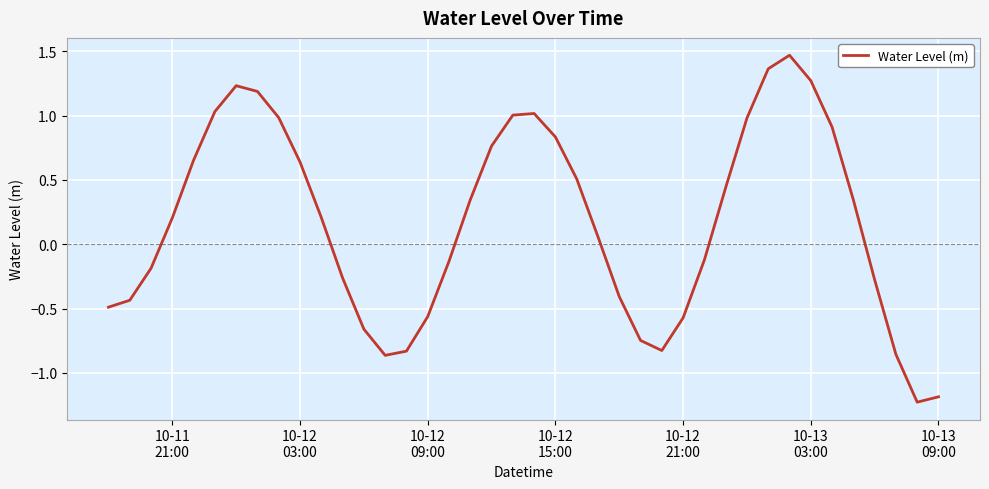

What is the minimum value shown in the chart?

-1.2